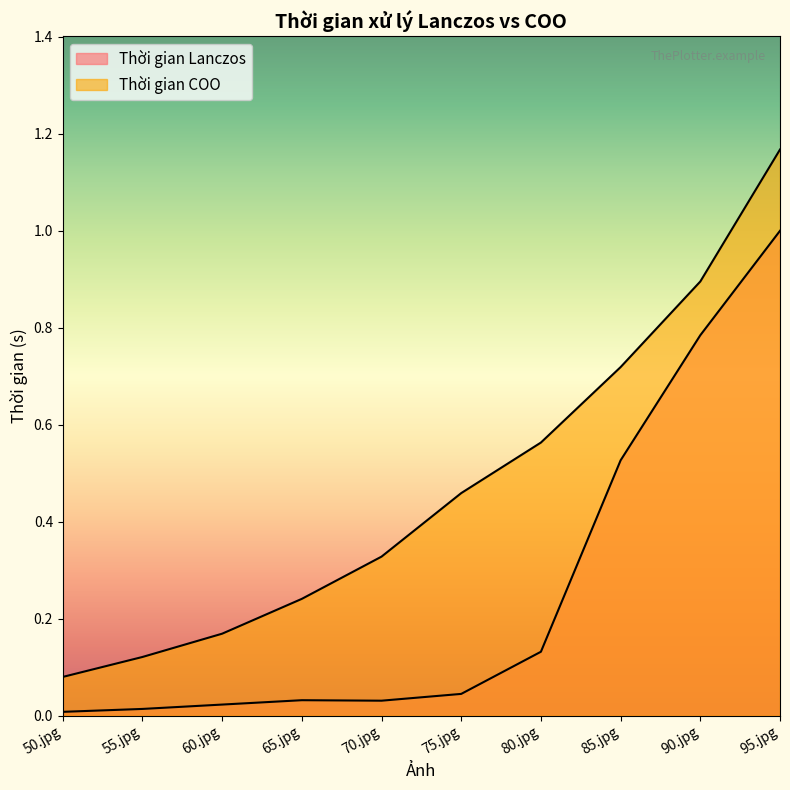

Is it true that Thời gian COO equals 0.3 at 80.jpg?

False